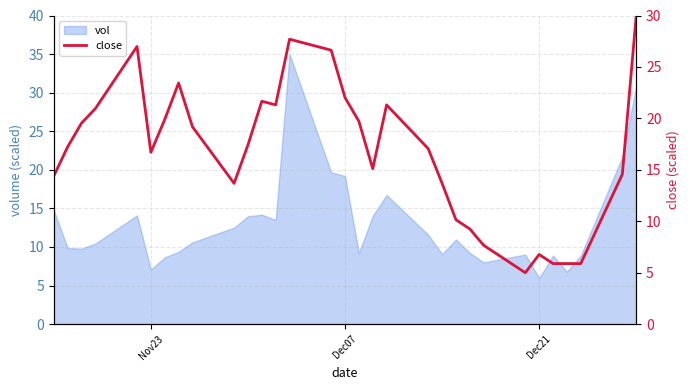

What is the lowest value of the vol series?

6.0